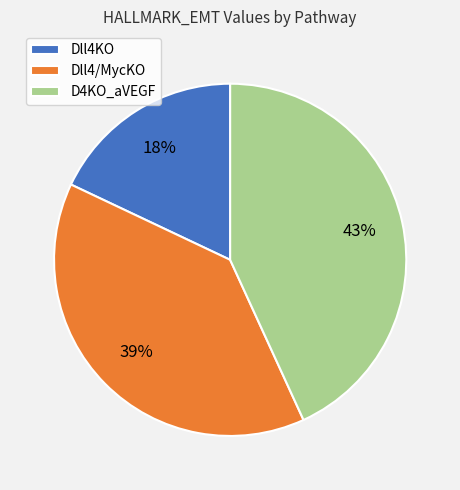

Does any single category account for the majority?

No